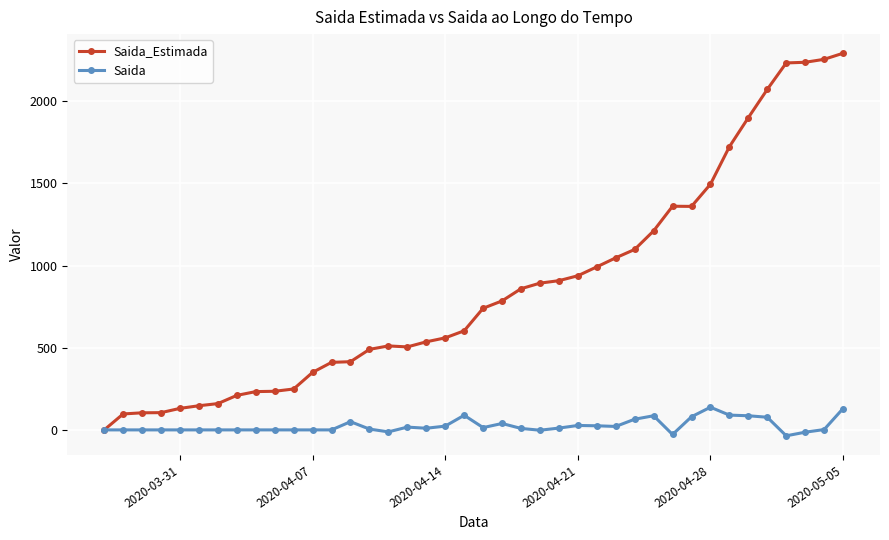

In Saida_Estimada, how many points are higher than both neighbors (excluding endpoints)?

2